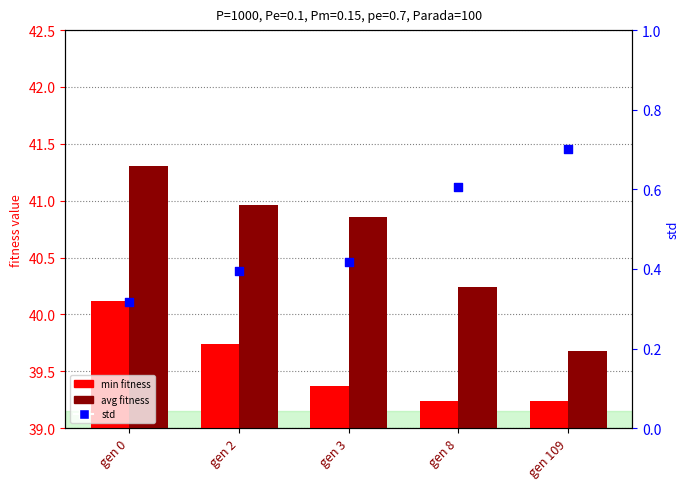

Is the value of avg at gen 8 greater than the value of min at gen 2?

Yes